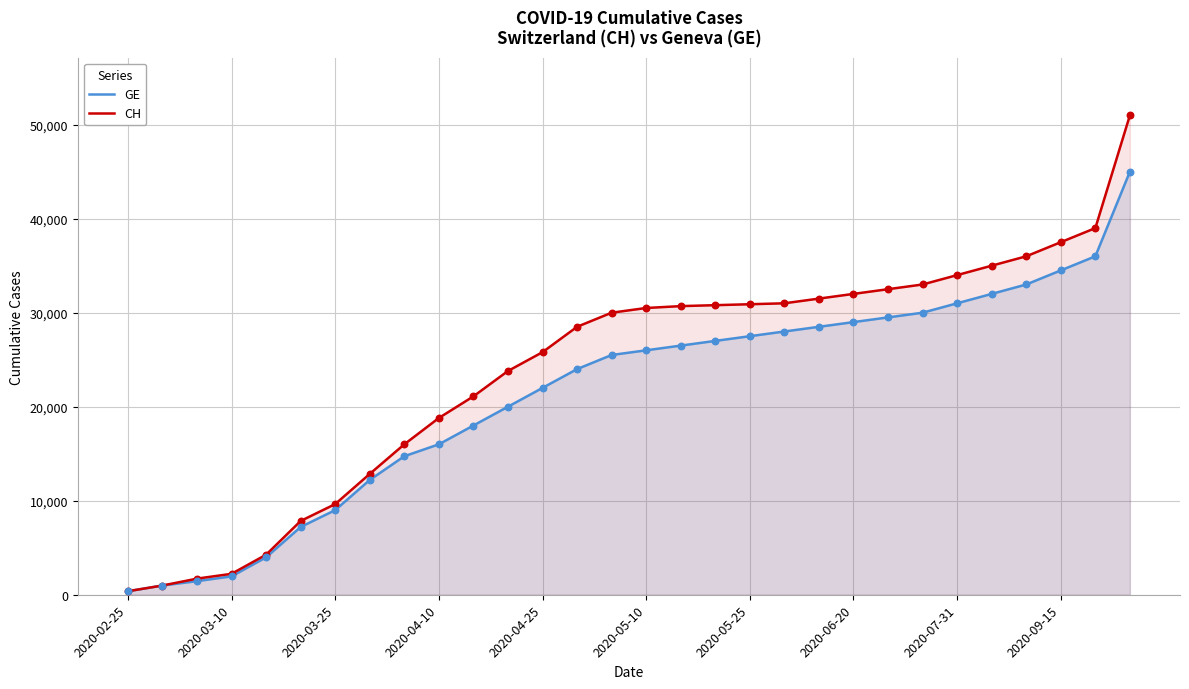

Which series has the largest total across all categories?

CH